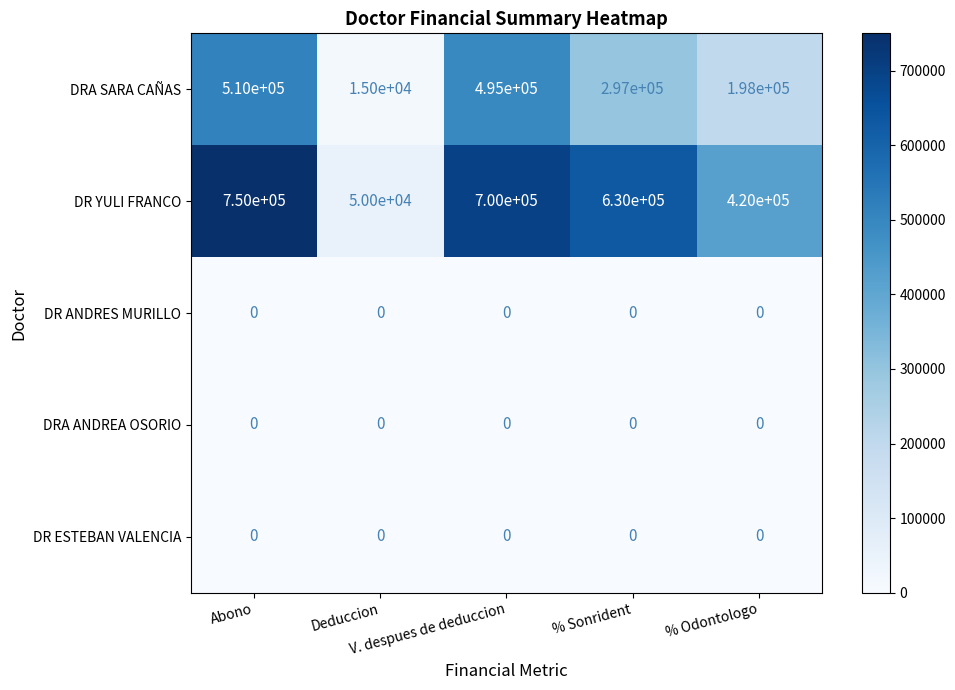

What is the difference between the maximum and minimum values in the DR YULI FRANCO series?

700000